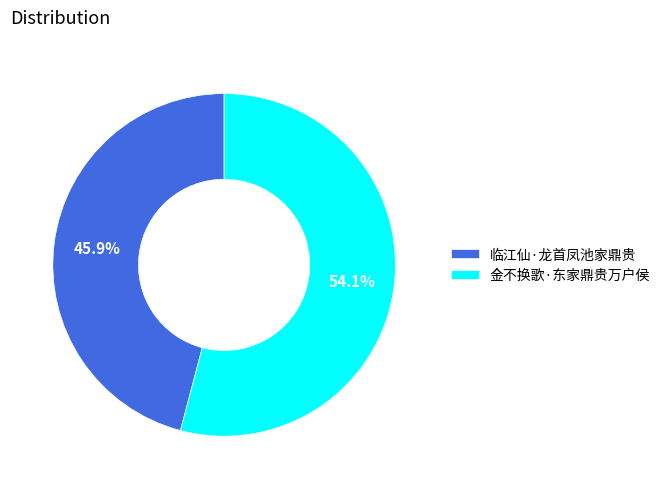

Which slice is the largest?

金不换歌·东家鼎贵万户侯